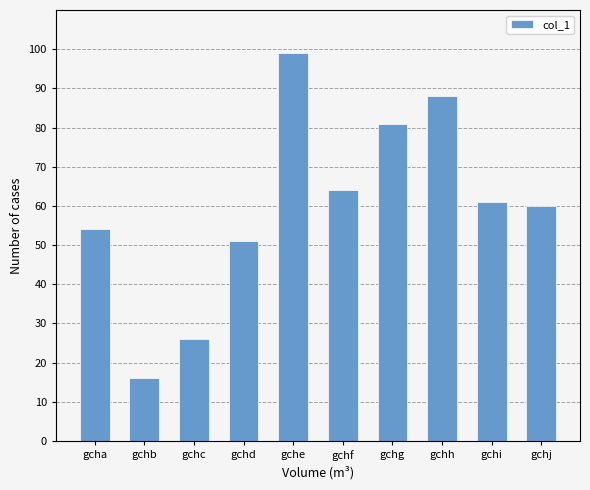

How many bars are there in total?

10